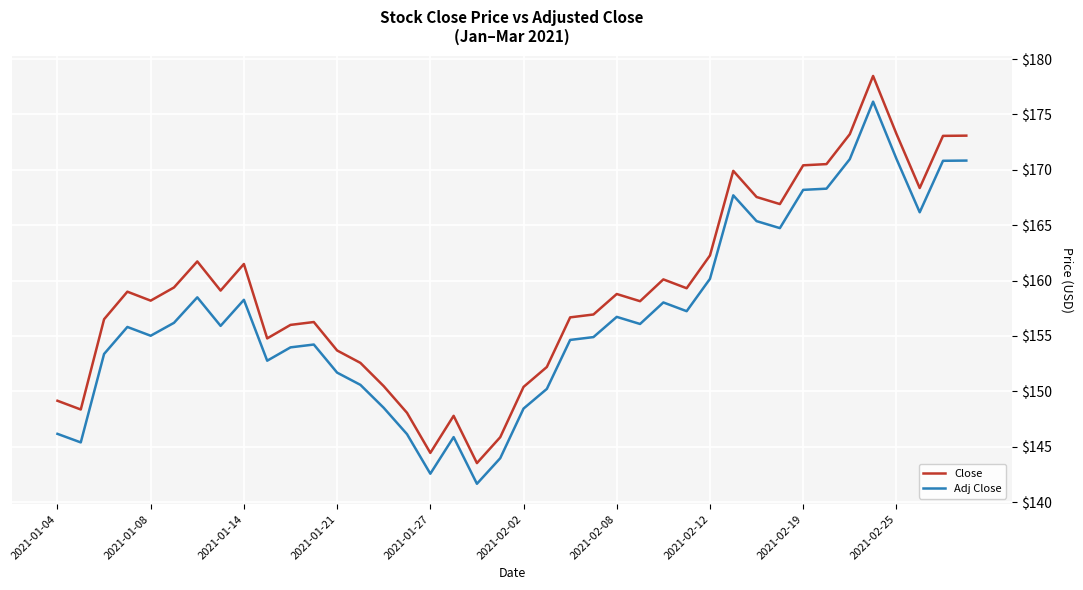

What is the greatest value displayed?

178.5